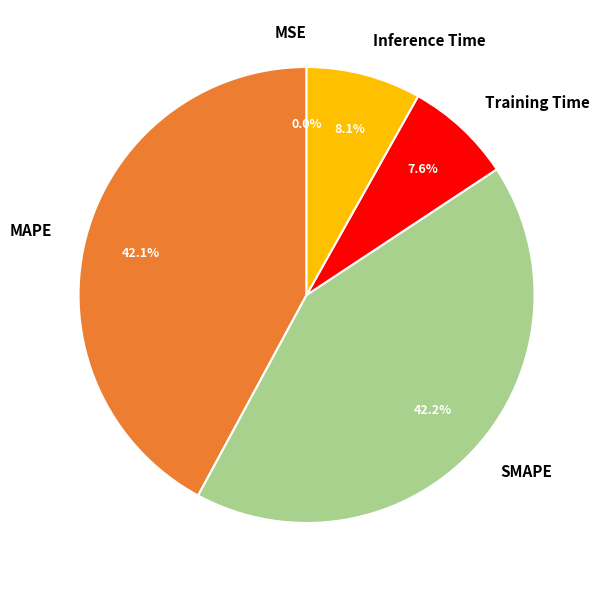

What portion of the pie excludes Inference Time?

91.9%